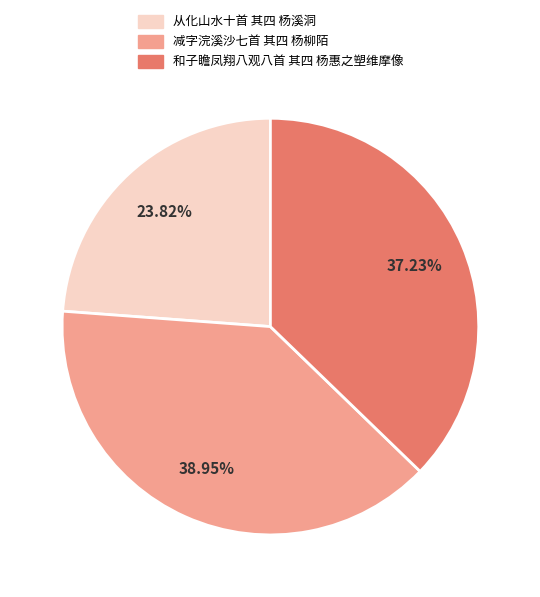

Rank the categories by value from highest to lowest.

减字浣溪沙七首 其四 杨柳陌, 和子瞻凤翔八观八首 其四 杨惠之塑维摩像, 从化山水十首 其四 杨溪洞